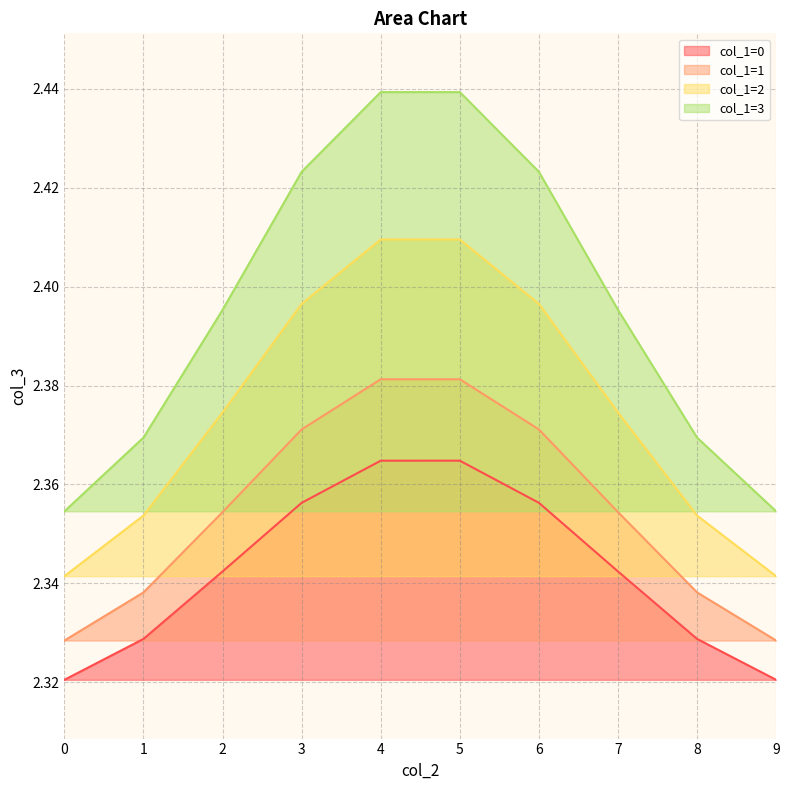

True or false: col_1=1 and col_1=0 cross at least once.

False